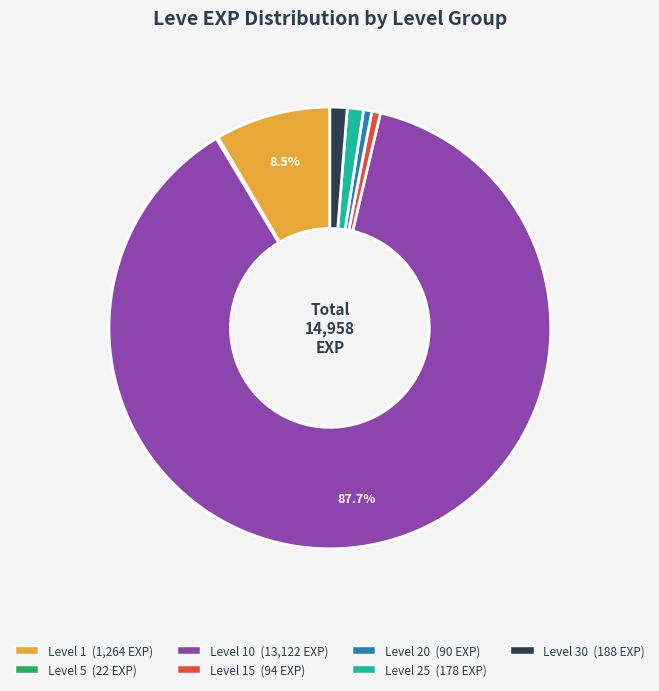

Is there a majority slice in this chart?

Yes